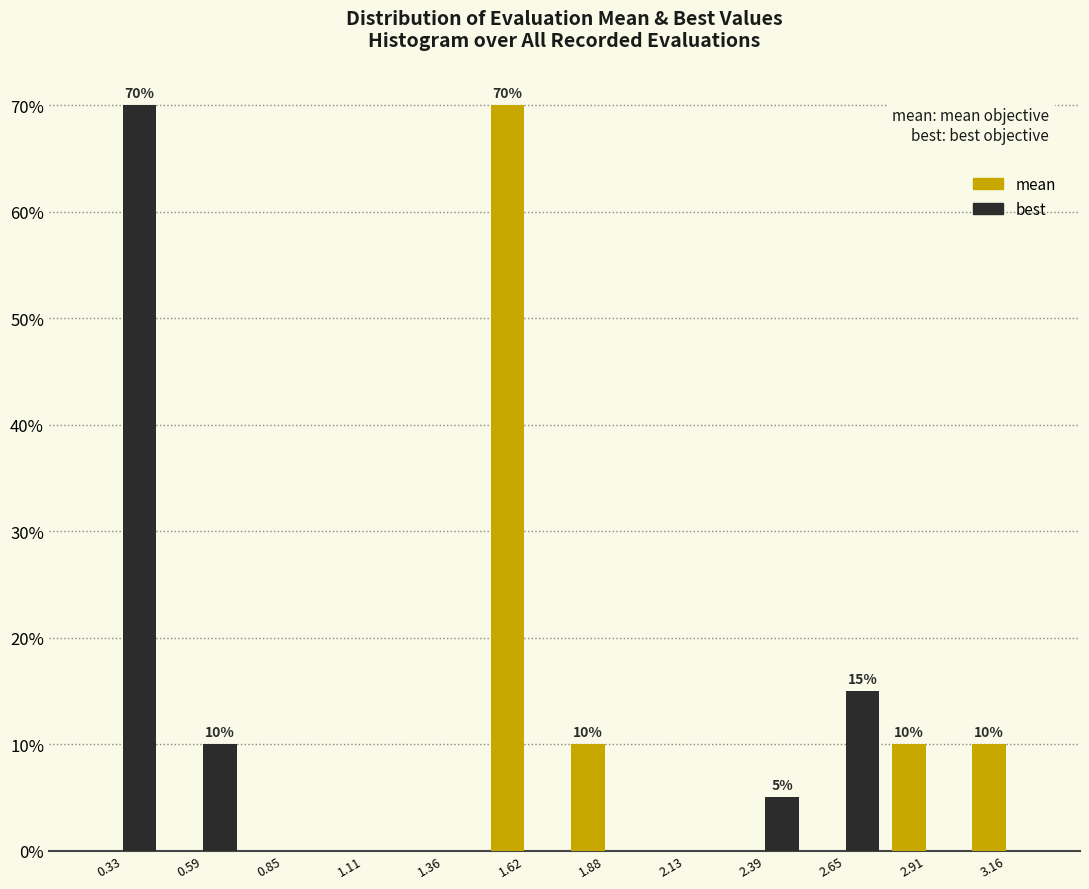

In the best series, which range on the x-axis has the tallest bar?

0.20 to 0.45